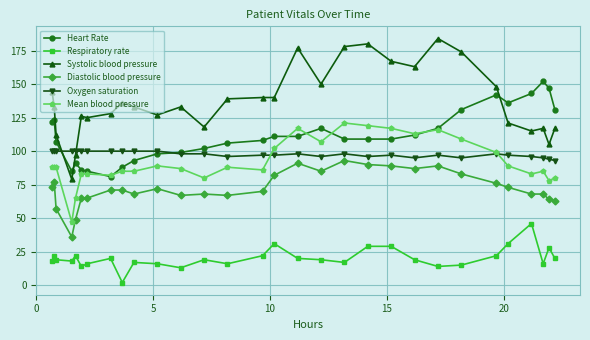

Which series has the widest spread of values?

Systolic blood pressure